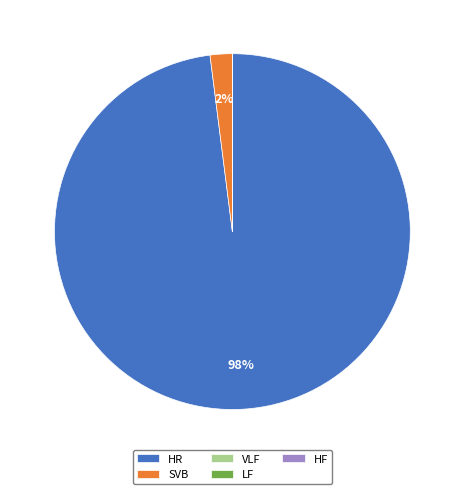

True or false: HR accounts for 98% of the total.

True